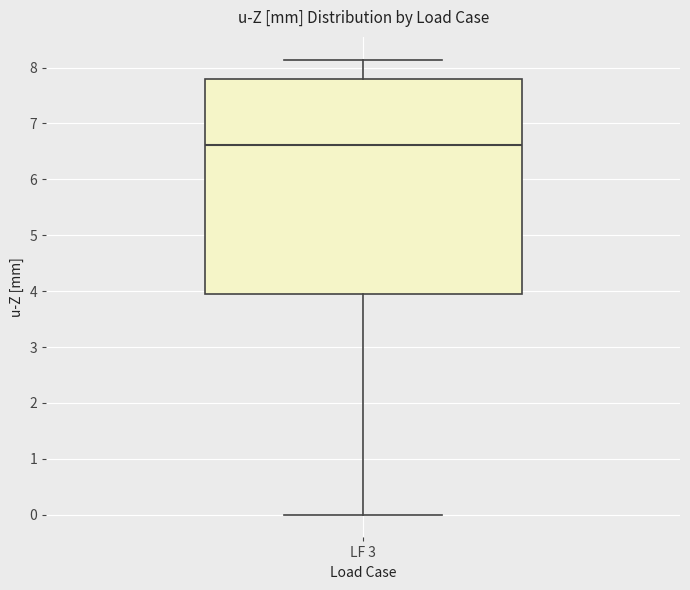

Transcribe this box plot: give where the median line is, the range the box spans, and where the two whiskers end, as read against the y-axis. The values are not printed on the chart, so give them approximately, as read against the axis.

median 6.6, box 3.9 to 7.8, whiskers 0.0 to 8.1